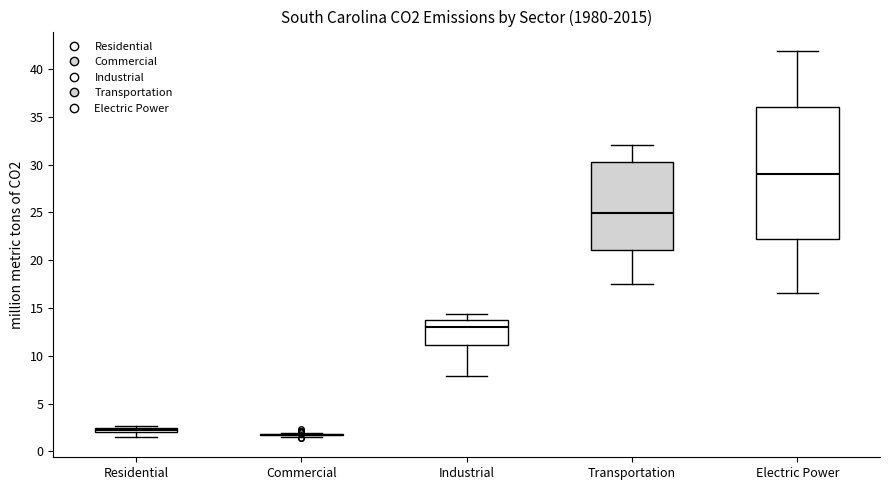

Comparing the boxes themselves (not the whiskers), which one is the tallest?

Electric Power